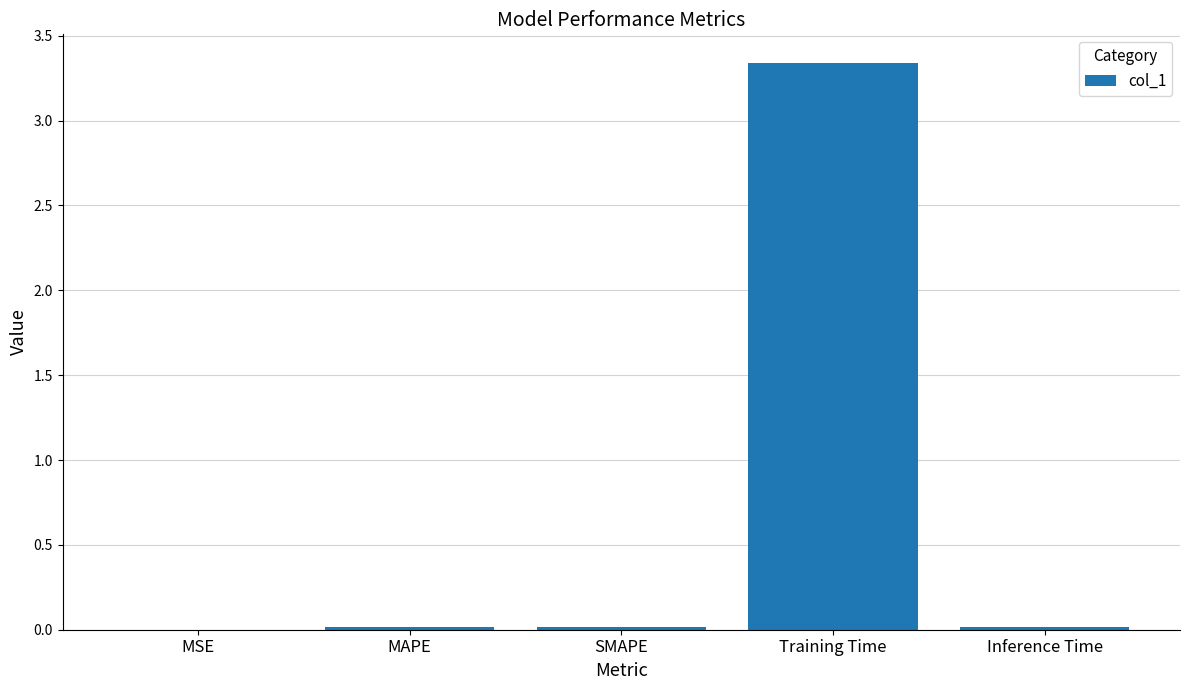

True or false: the data shows 0.0 at Inference Time.

True